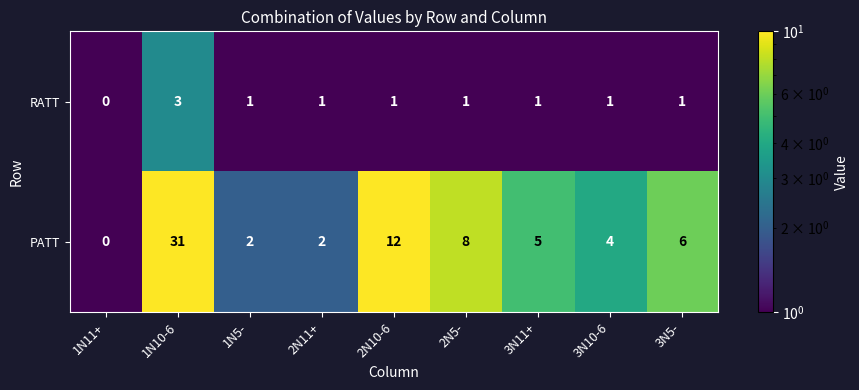

Reading left to right, list all the values displayed in this chart.

RATT: 1N11+=0	1N10-6=3	1N5-=1	2N11+=1	2N10-6=1	2N5-=1	3N11+=1	3N10-6=1	3N5-=1
PATT: 1N11+=0	1N10-6=31	1N5-=2	2N11+=2	2N10-6=12	2N5-=8	3N11+=5	3N10-6=4	3N5-=6